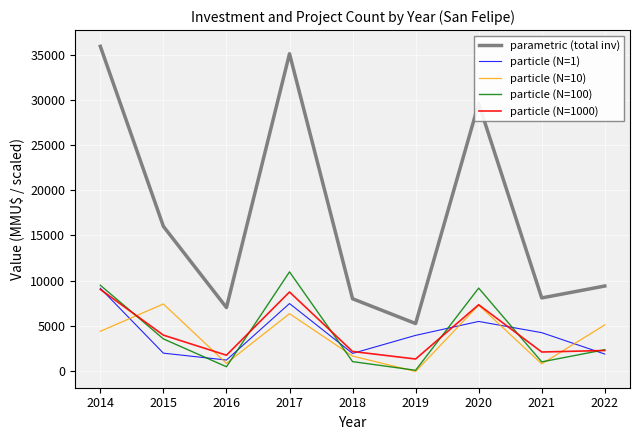

The value of particle (N=1) at 2014 is 9149.0. True or false?

True